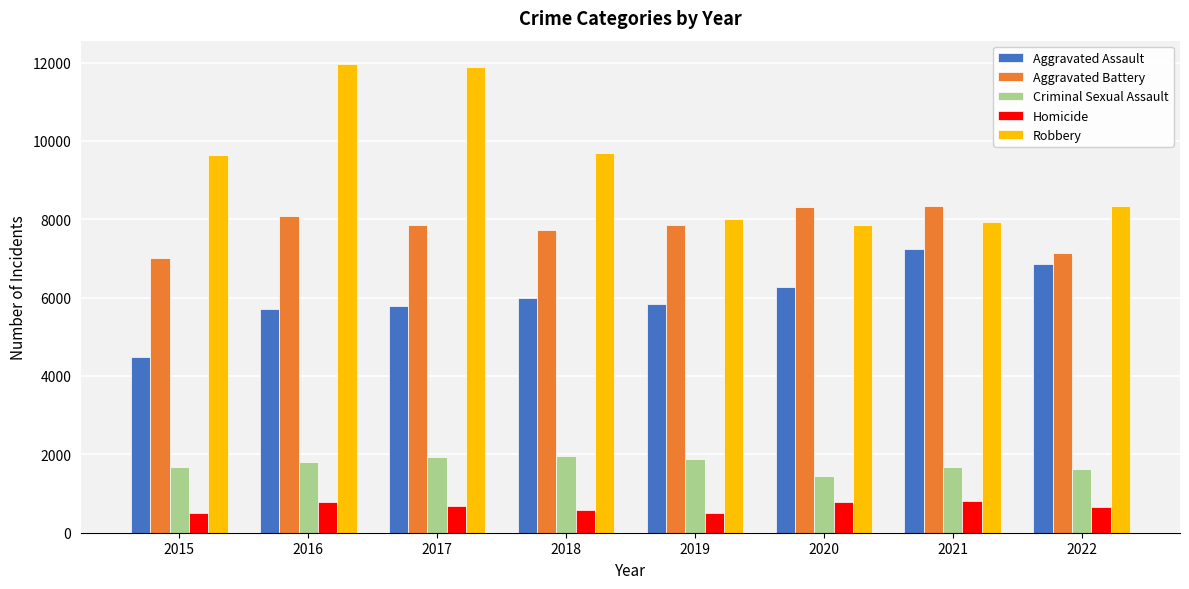

Which series changed the most between 2021 and 2022?

Aggravated Battery